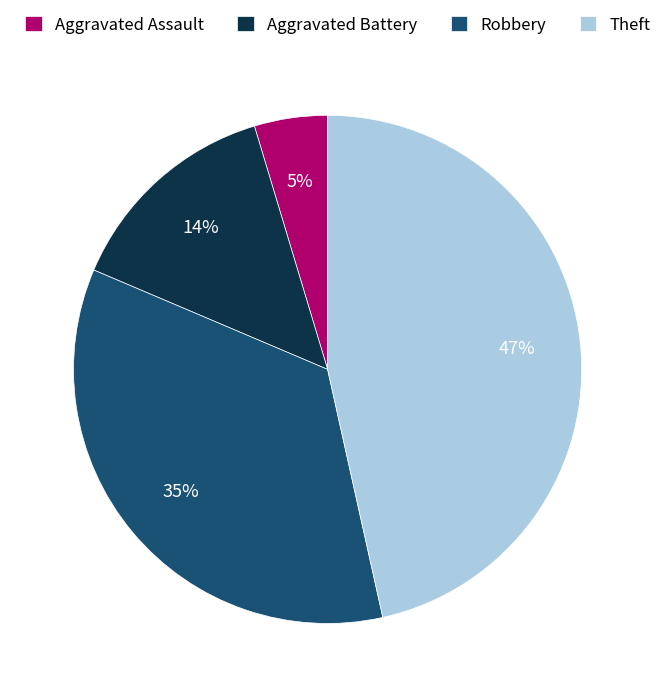

Is the sum of Robbery and Aggravated Assault greater than half?

No